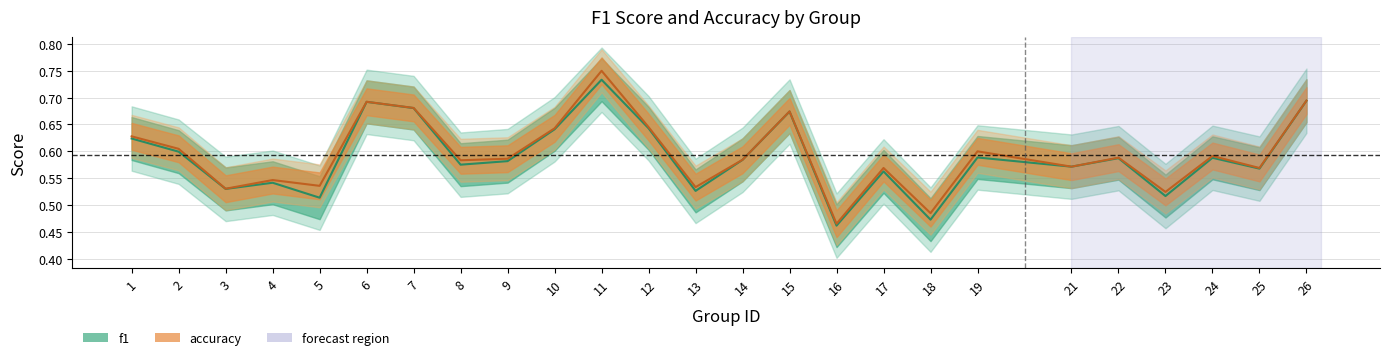

At which label does f1 reach its peak?

11